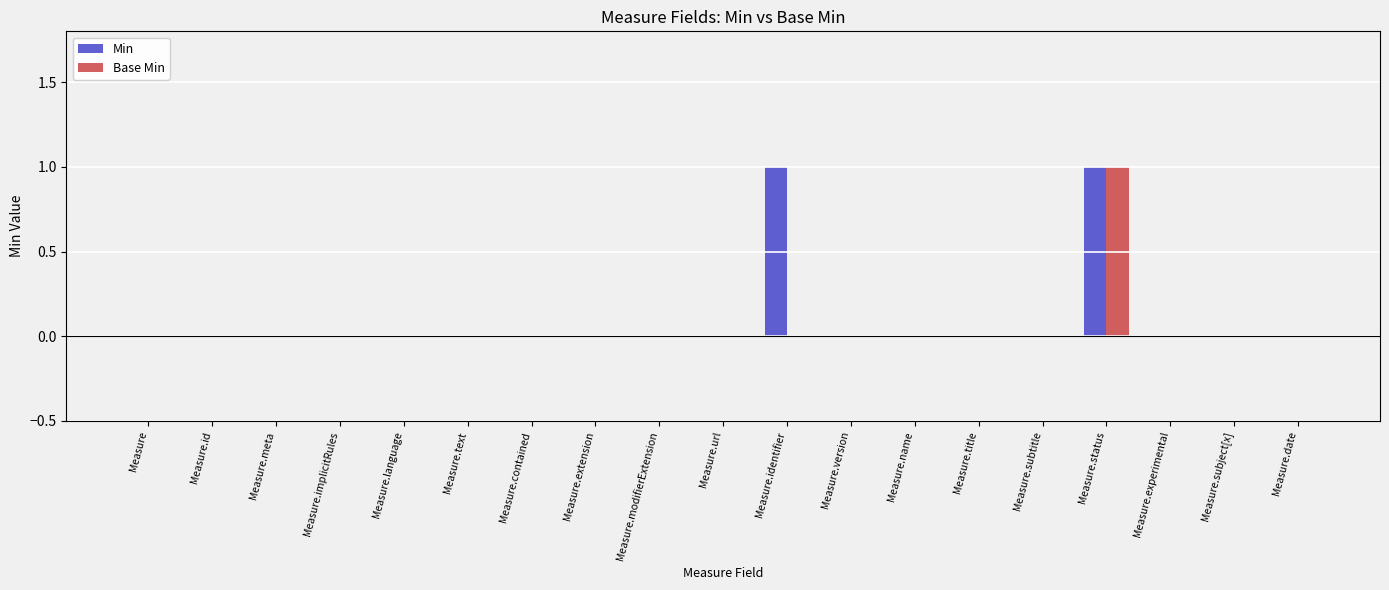

At which category is the sum across all series the highest?

Measure.status